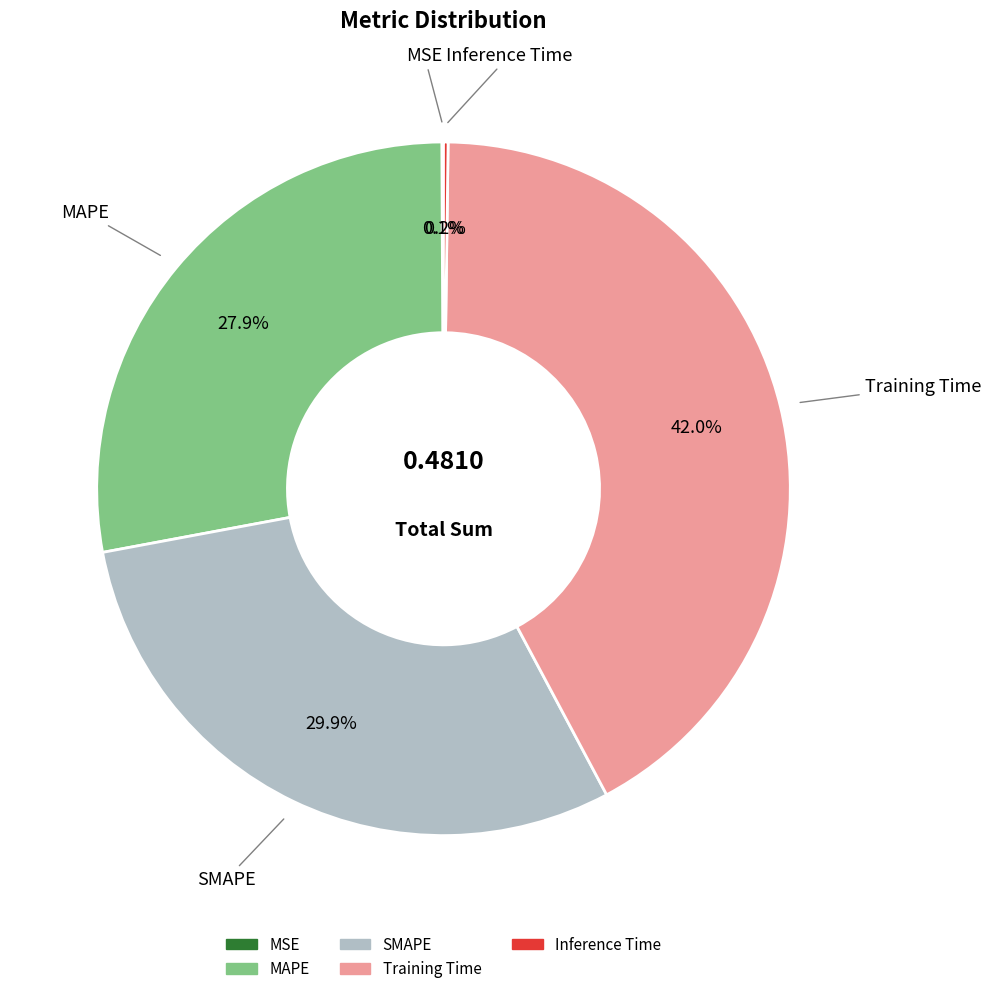

How much of the chart is everything except Training Time?

58.0%